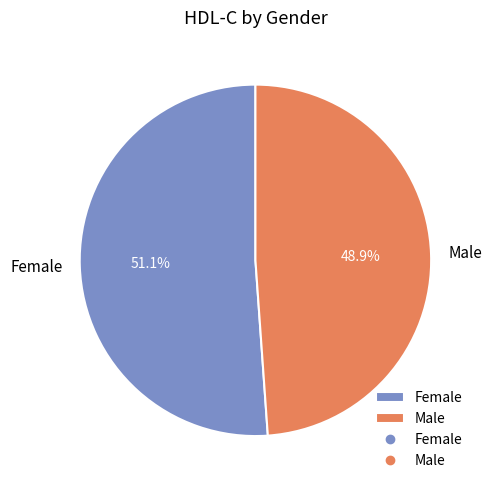

Between Female and Male, which is larger?

Female